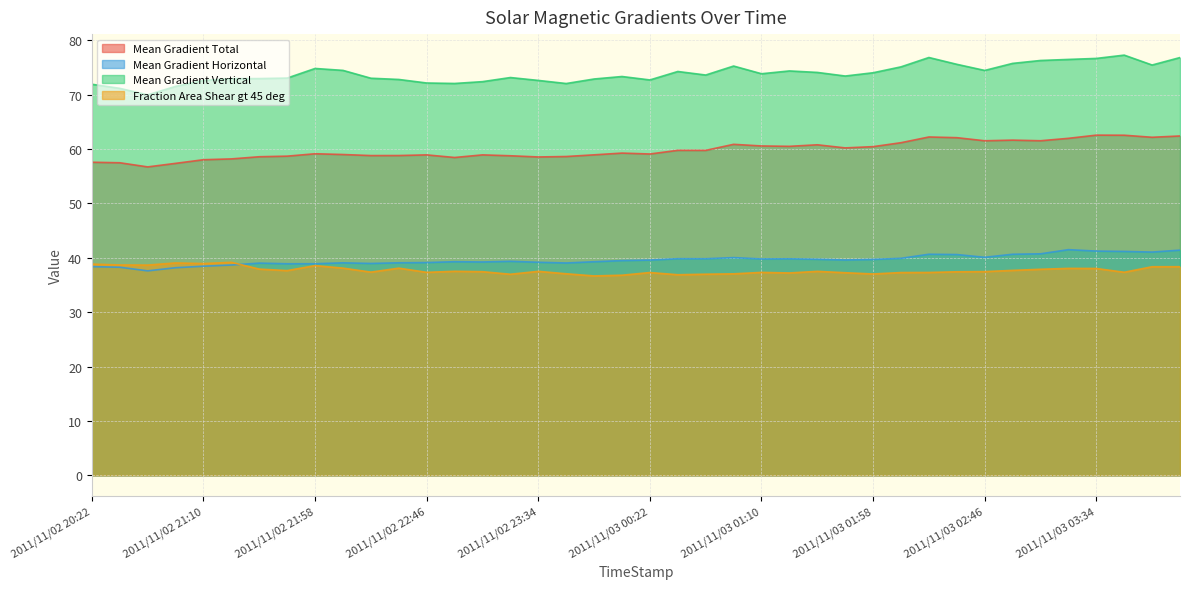

Is it true that Mean Gradient Horizontal equals 39.9 at 2011/11/03 02:10?

True